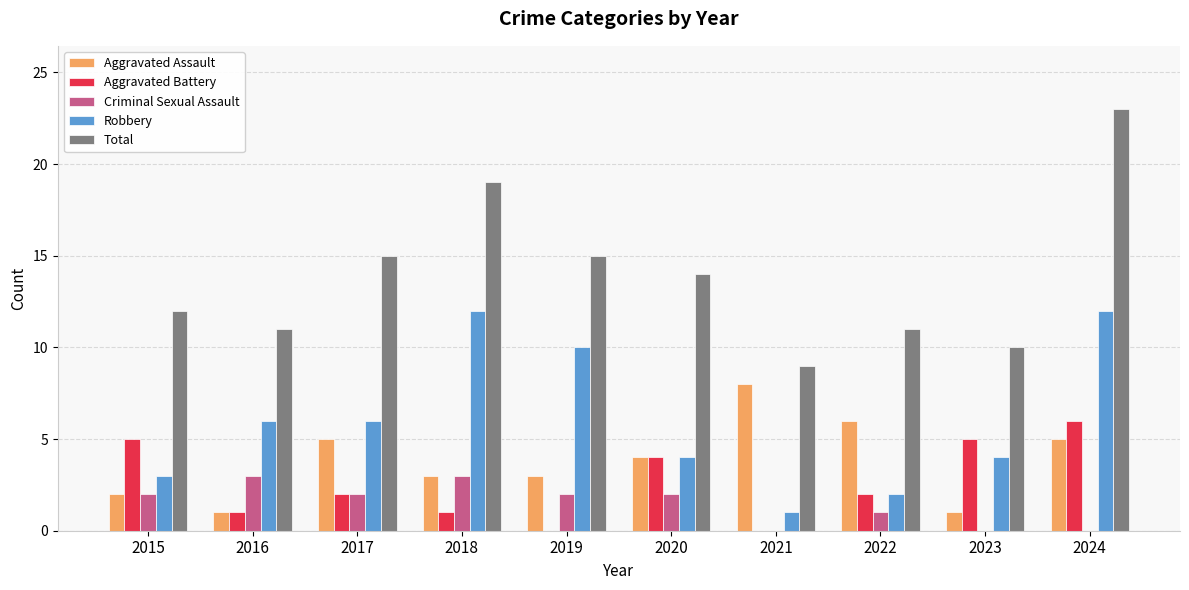

How many series are shown in this chart?

5